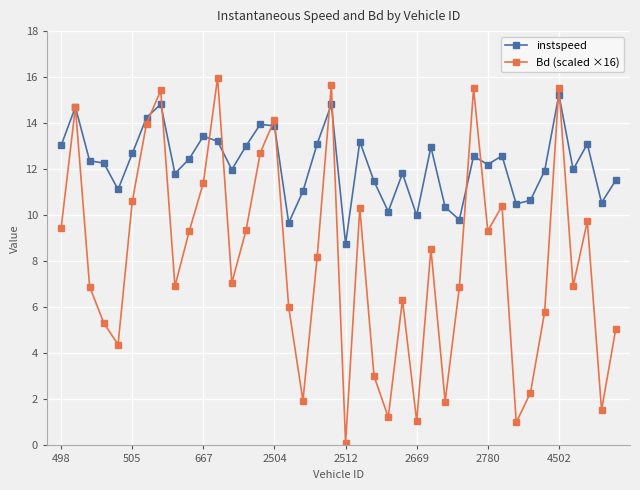

What is the lowest value of the instspeed series?

8.8